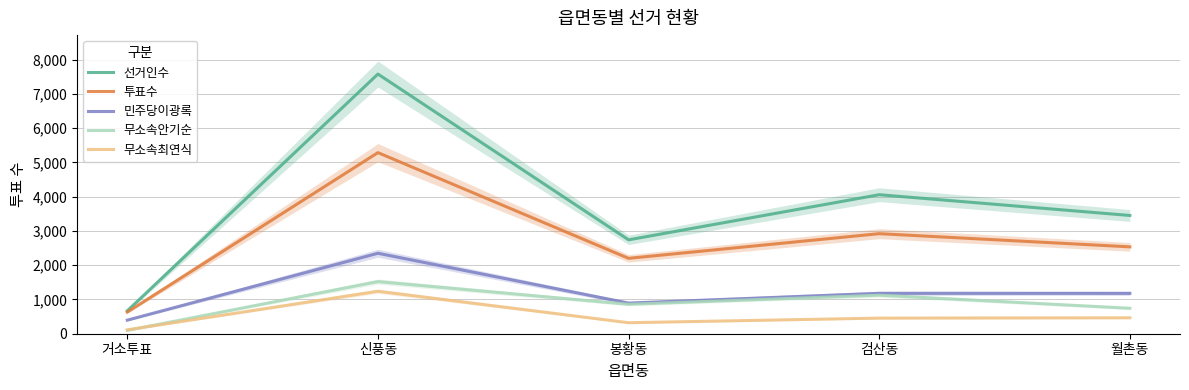

What is the difference between the highest and lowest values at 봉황동?

2419